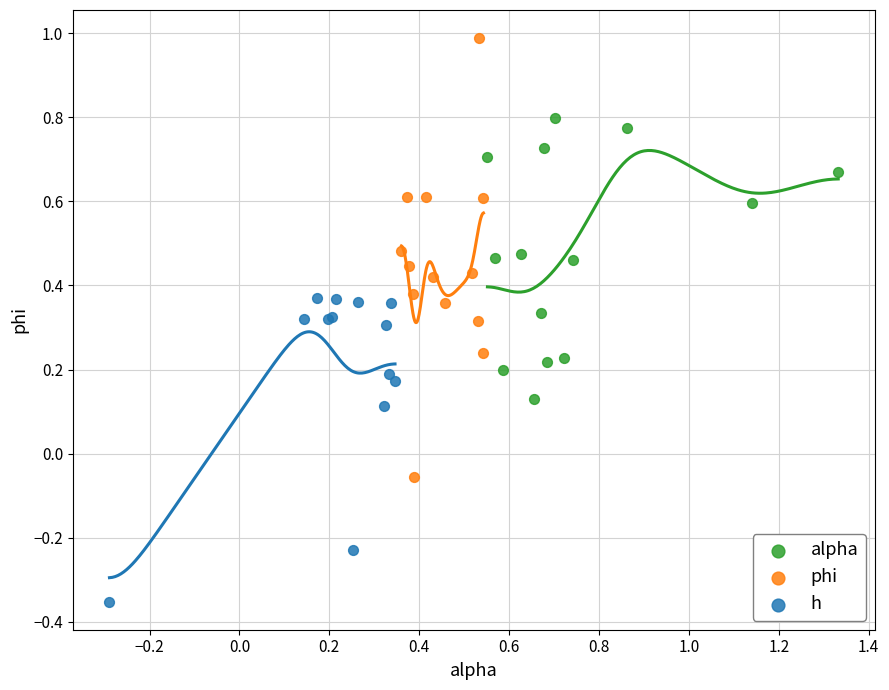

Which series reaches the maximum Y coordinate?

phi